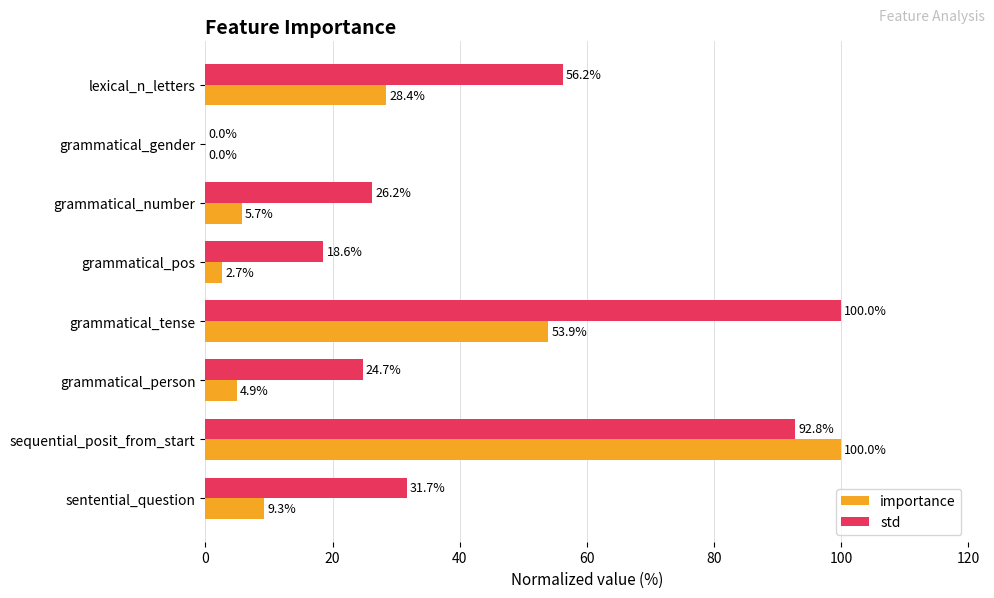

Between lexical_n_letters and grammatical_tense, which series saw the biggest shift?

std